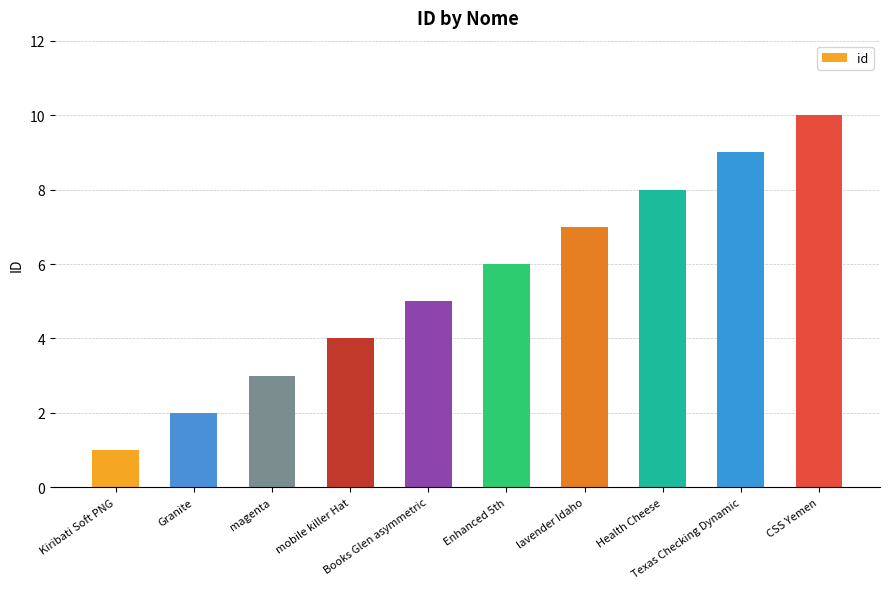

What is the average value?

6